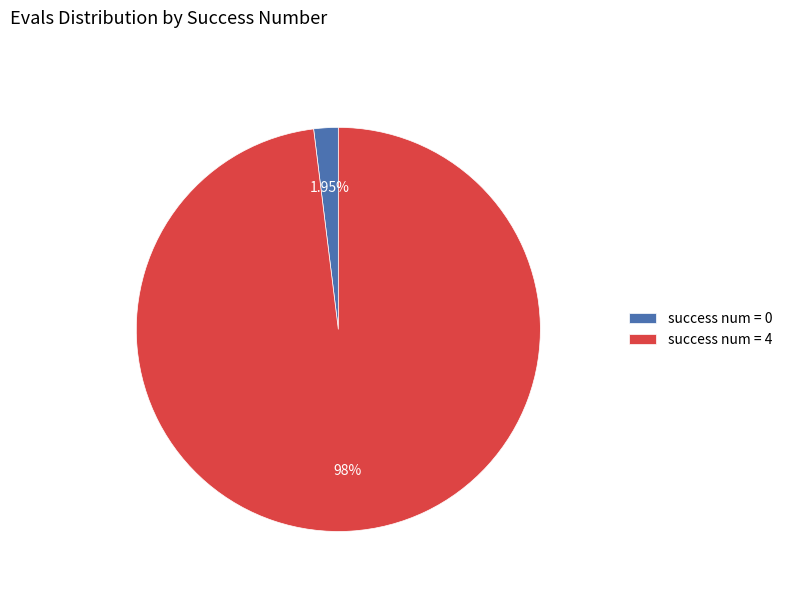

What is the majority slice?

success num = 4